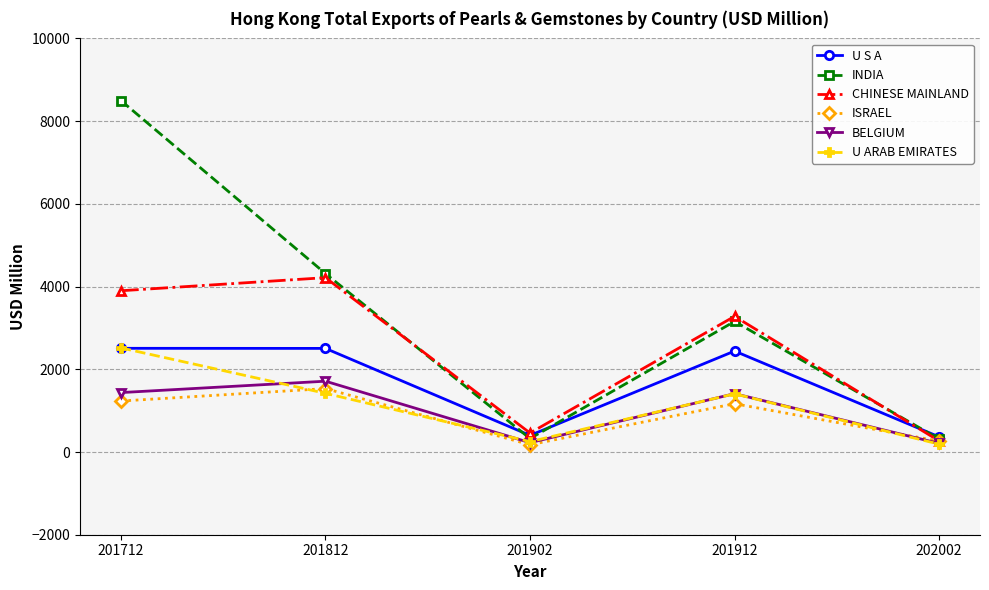

Count the number of data series in this chart.

6